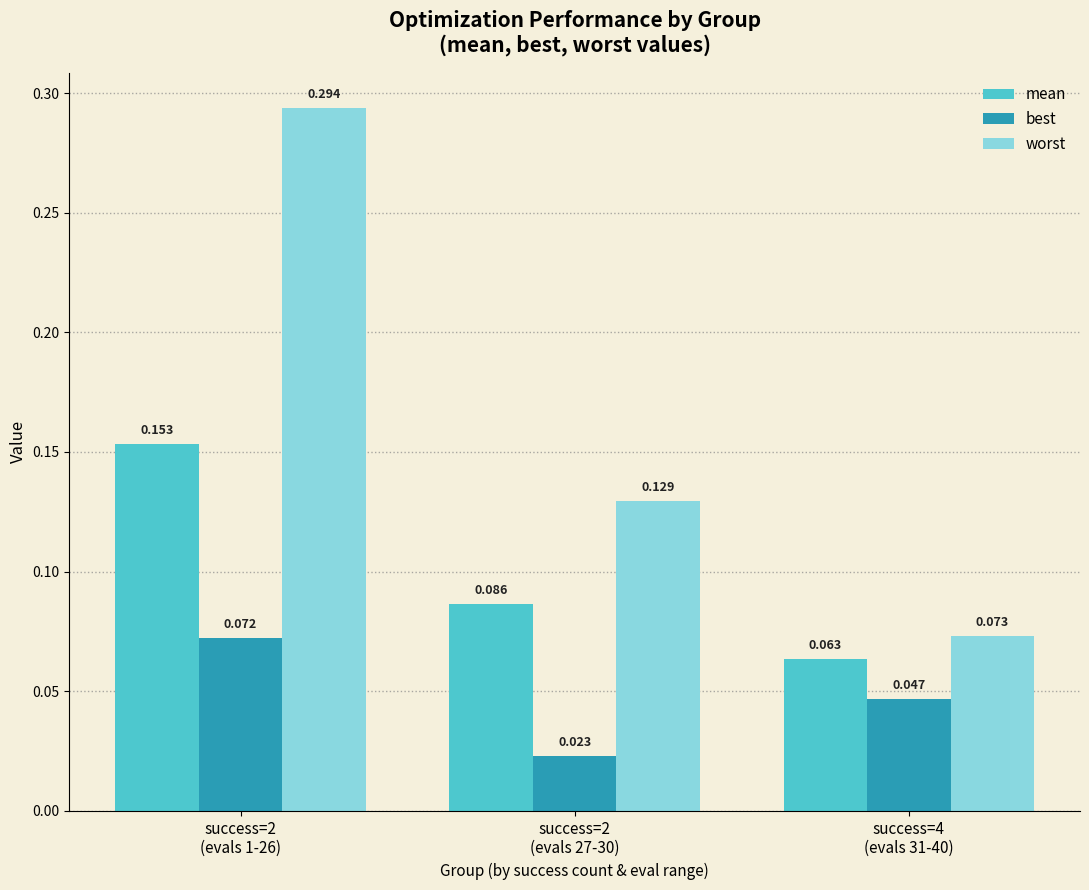

Rank the series at success=4
(evals 31-40) from highest to lowest value.

worst, mean, best